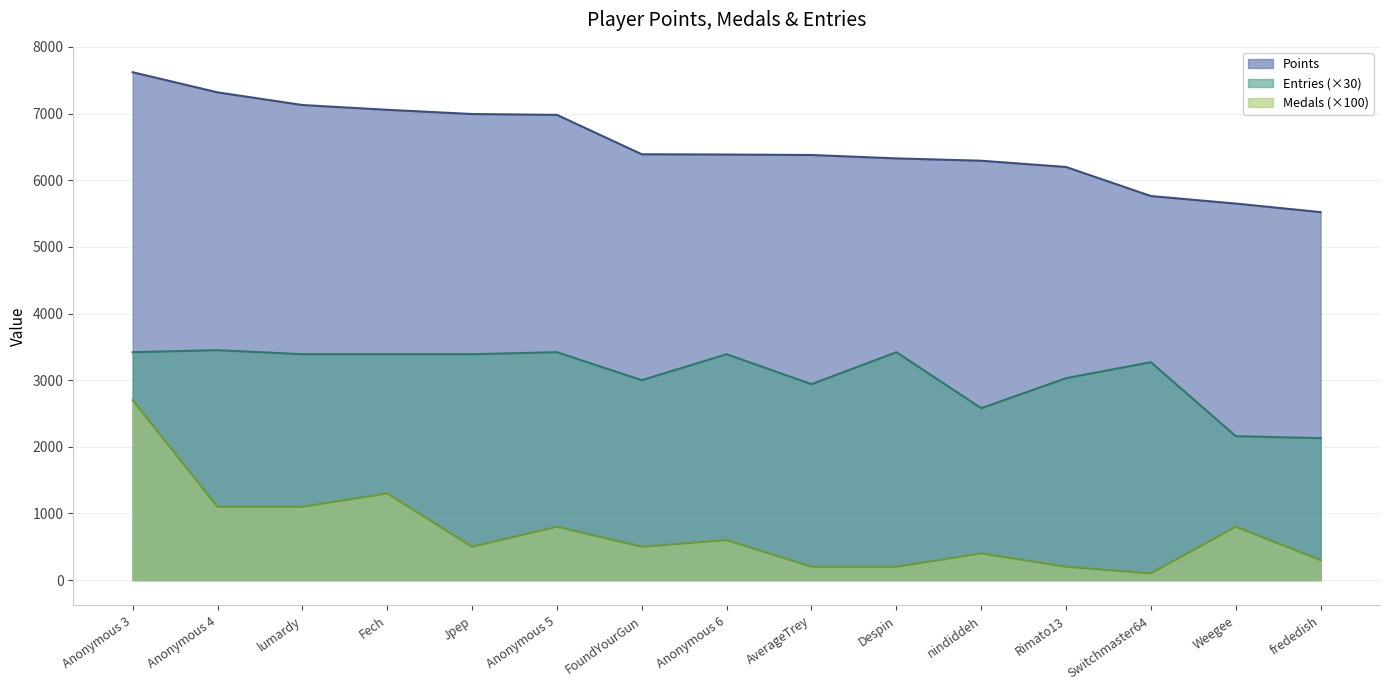

Rank the series at FoundYourGun from lowest to highest value.

Medals (×100), Entries (×30), Points